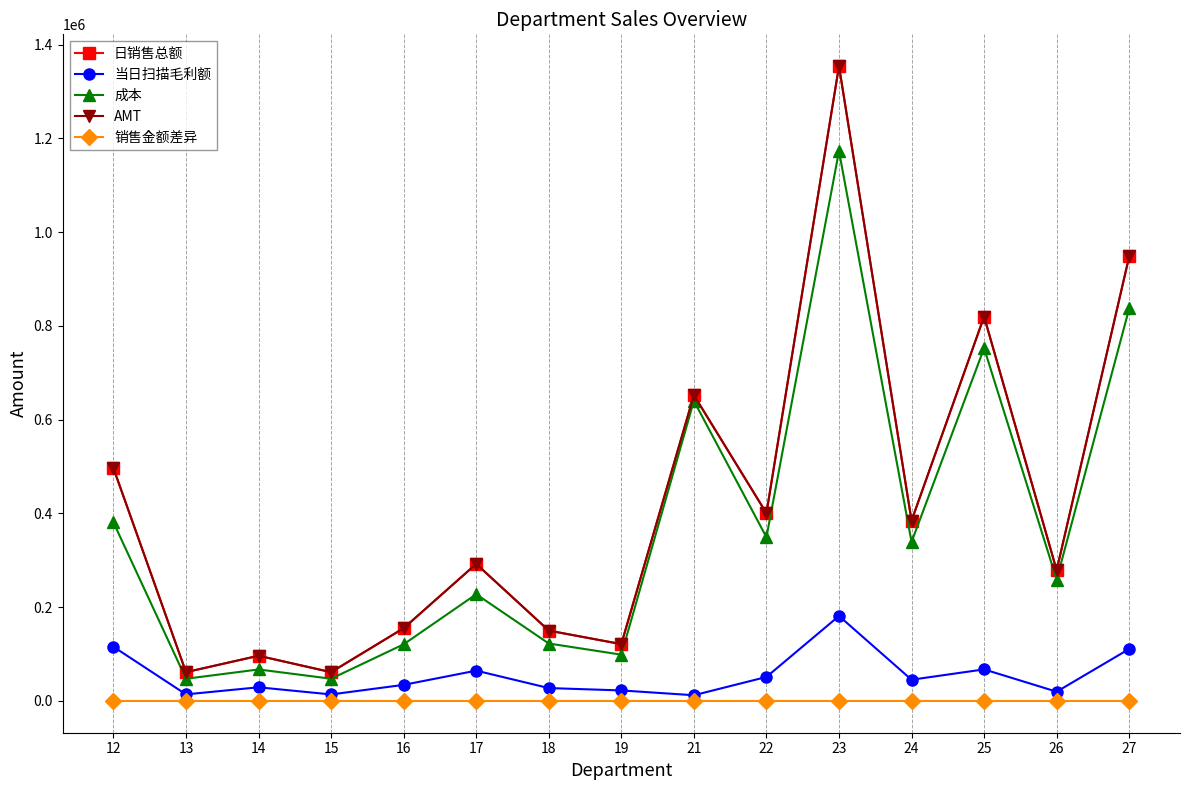

What is the minimum value for 成本?

47382.6